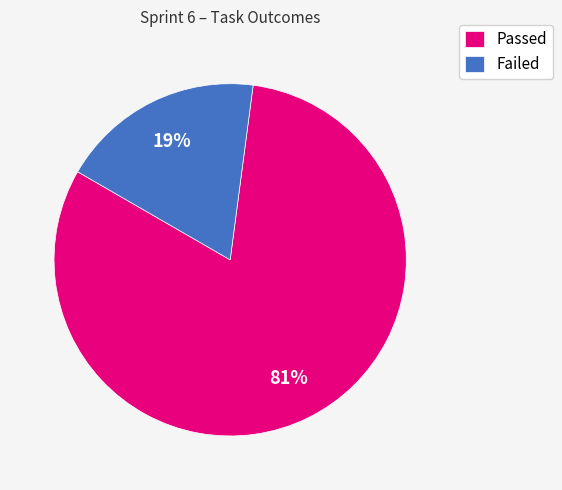

Which category accounts for the majority?

Passed